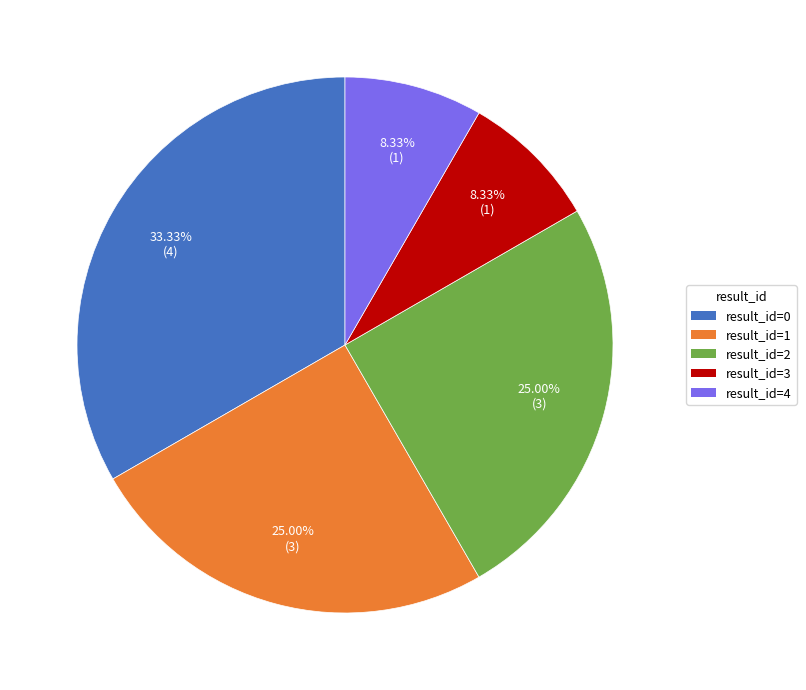

To the nearest percent, what is the difference between the largest and smallest slice percentages?

25%